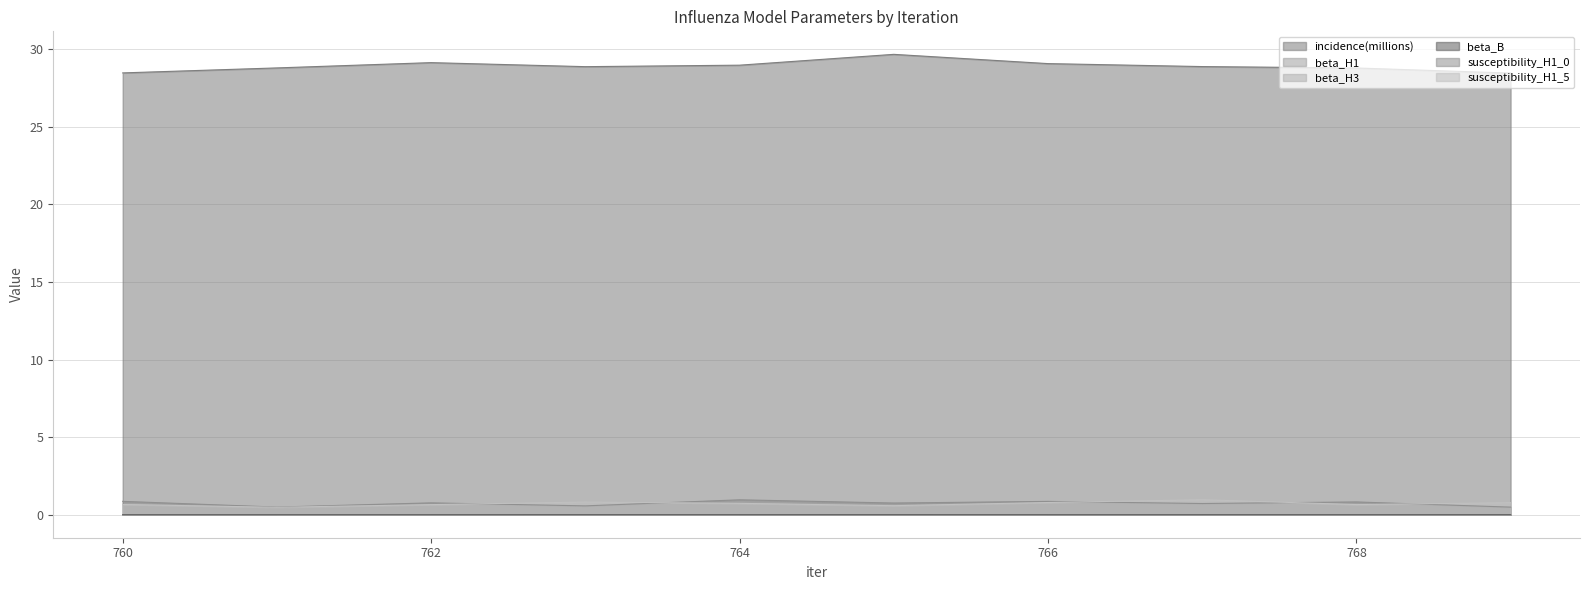

At which category does susceptibility_H1_0 reach its first local peak?

762